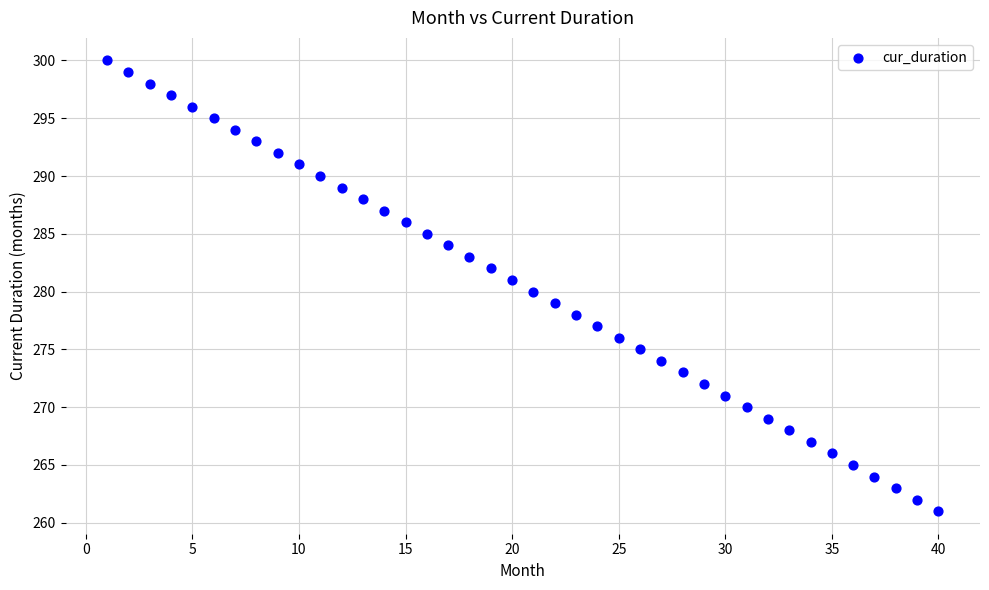

What is the range of Y values (max minus min)?

39